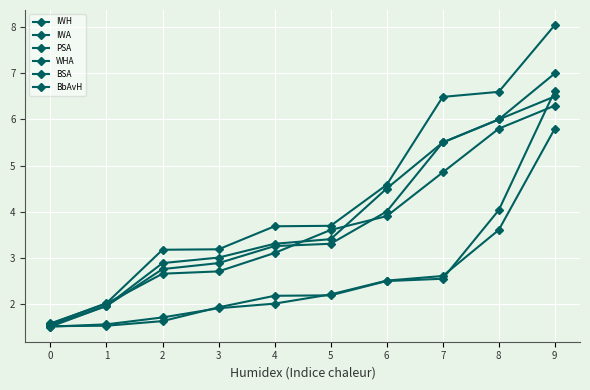

What is the sum of the BbAvH values at 3 and 9?

8.5